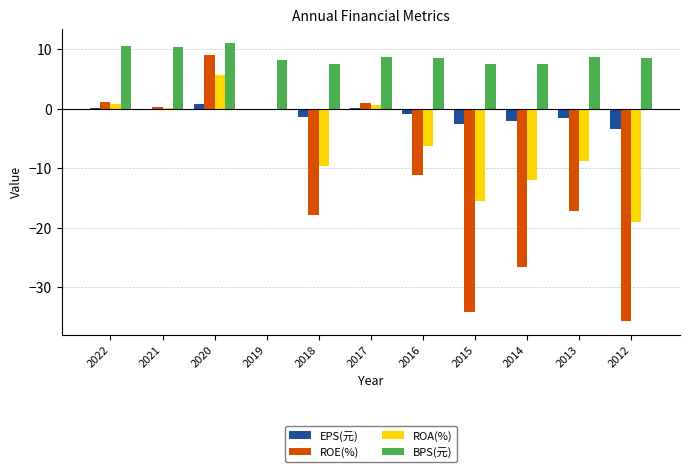

What is the difference between the EPS(元) values at 2019 and 2013?

1.5